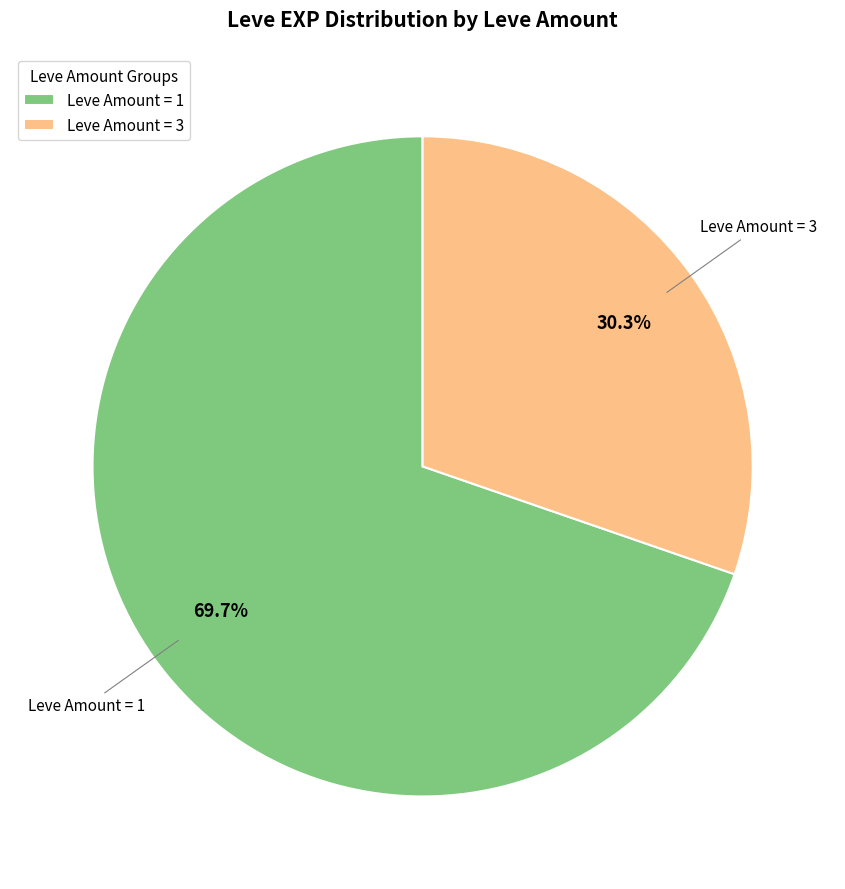

Is Leve Amount = 1 the majority of the pie?

Yes